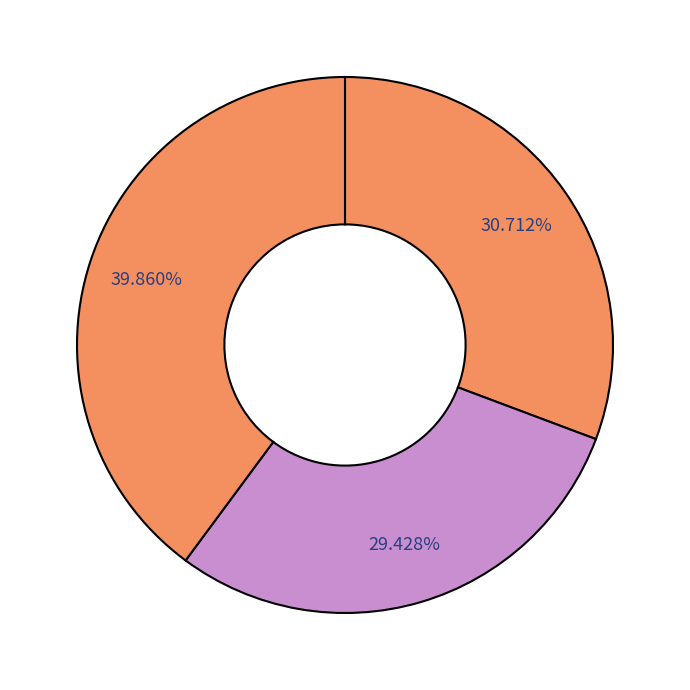

Count the number of slices in the pie.

3